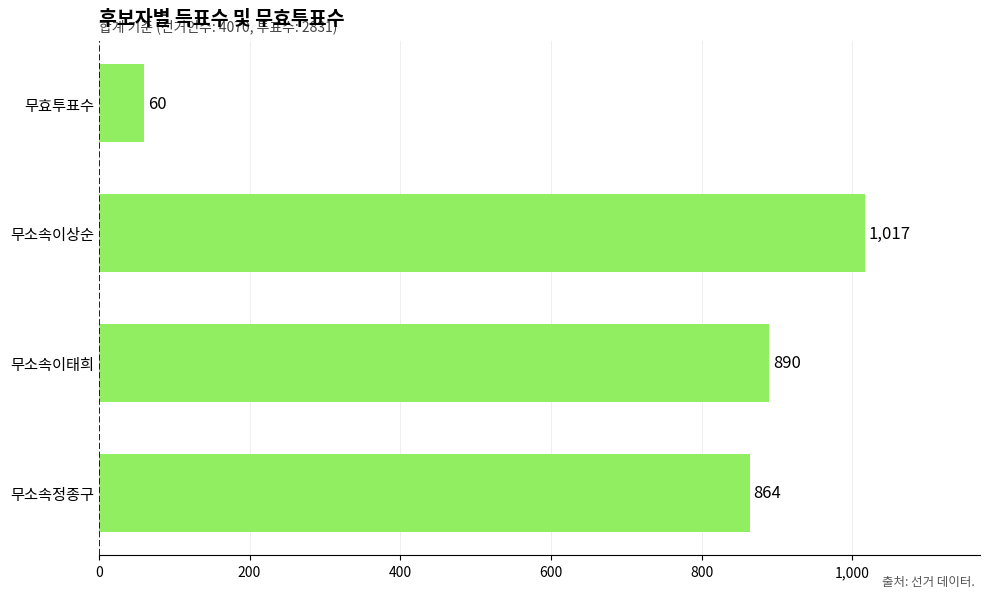

What is the ratio of the value at 무소속정종구 to the value at 무소속이상순?

0.8